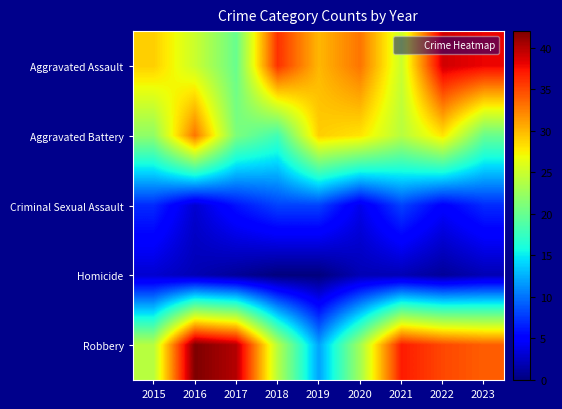

At how many categories does at least one series exceed 21?

9